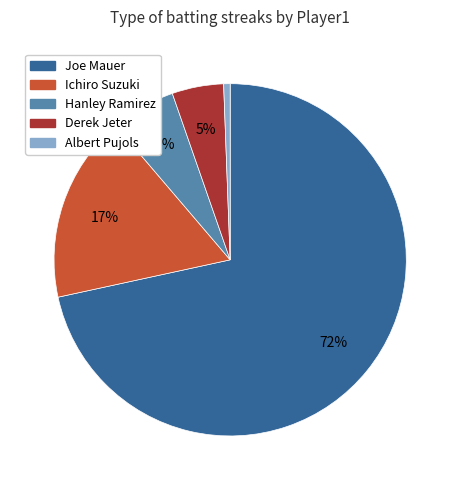

What percentage is the Albert Pujols slice, to the nearest percent?

1%